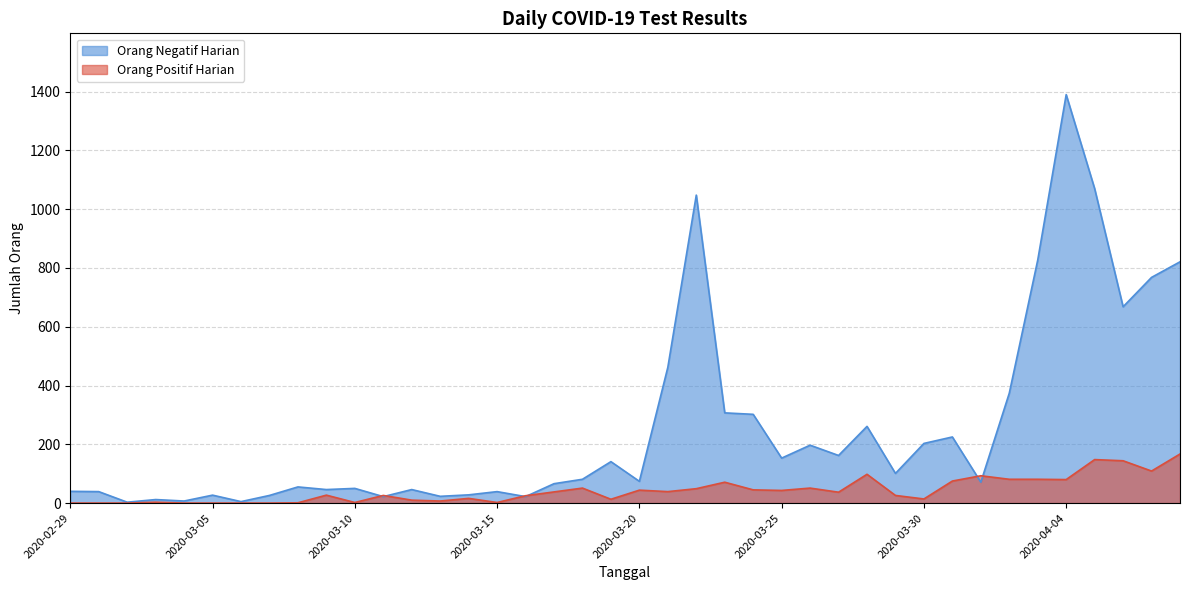

Between 2020-03-14 and 2020-03-27, which is larger?

2020-03-27